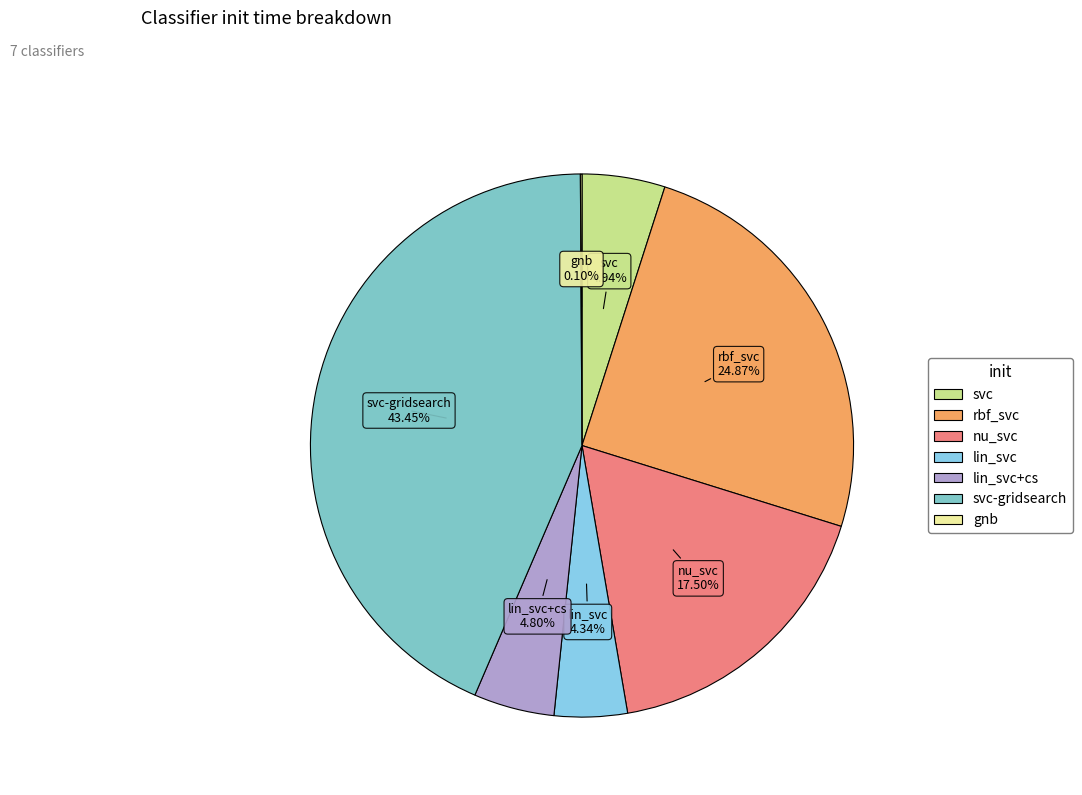

Is there a majority slice in this chart?

No